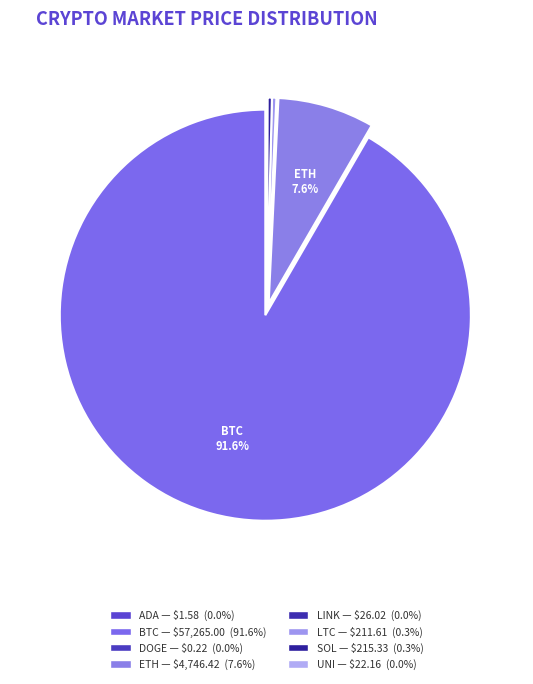

How many segments does this pie chart have?

8